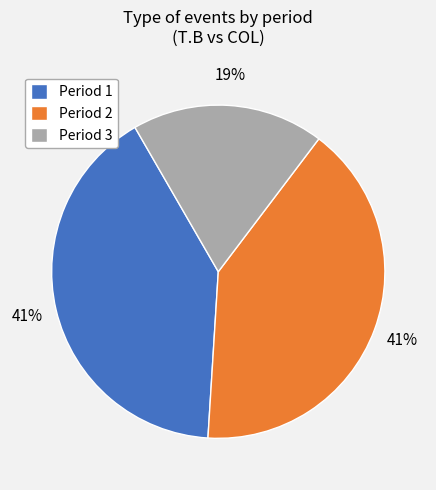

Is the sum of Period 3 and Period 1 greater than half?

Yes